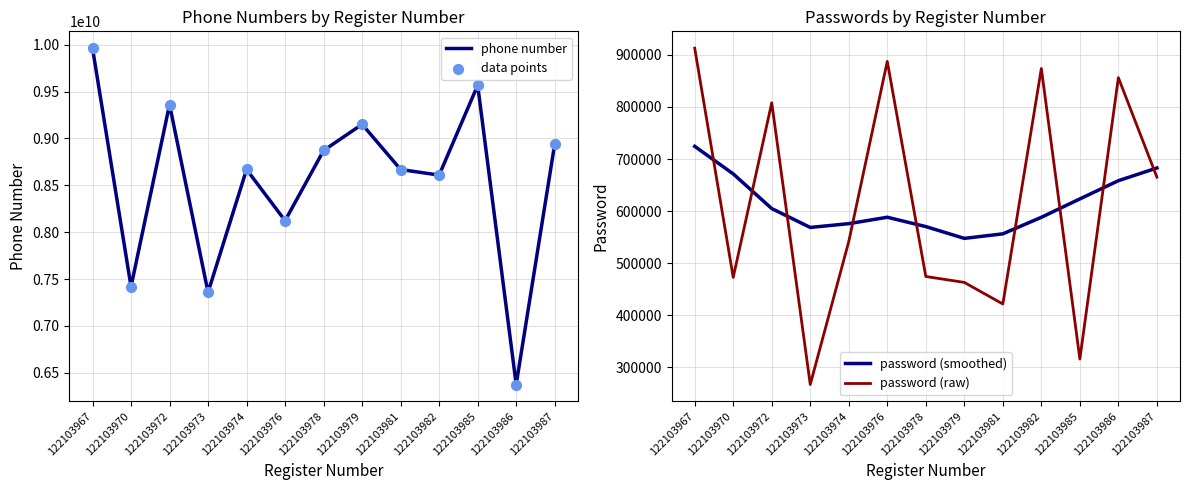

Which series has the widest spread of Y values?

phone number